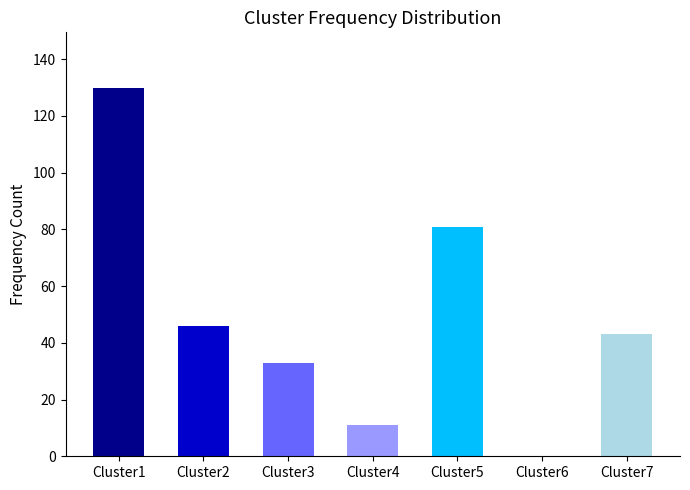

What is the change in value from Cluster2 to Cluster3?

-13